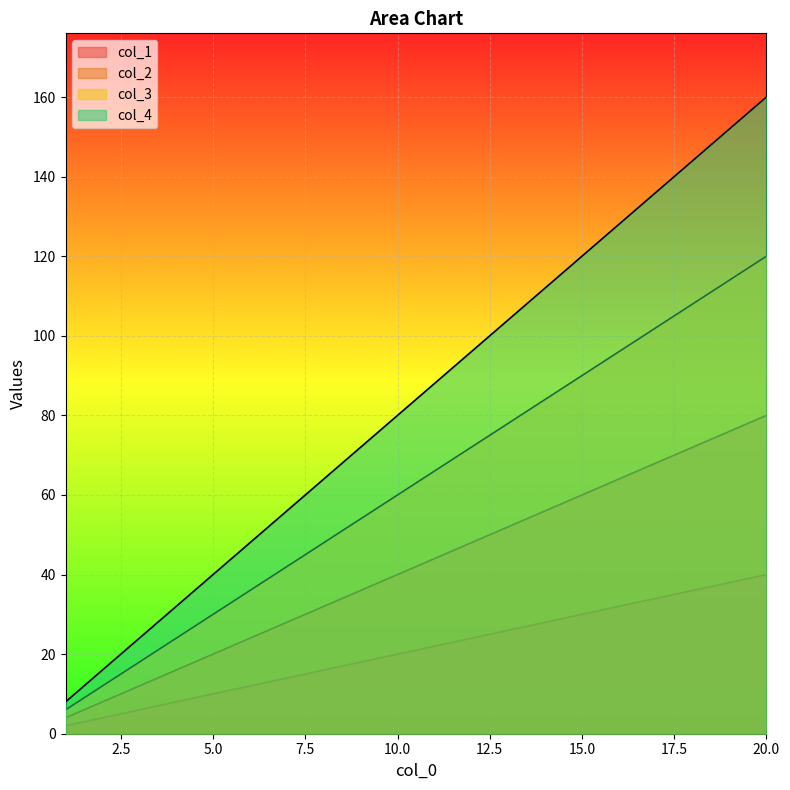

How many distinct data groups are displayed?

4